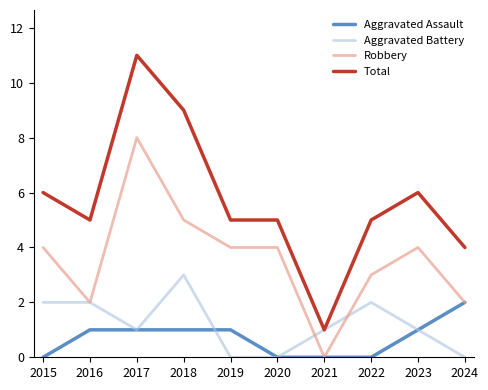

What is the total value across all series at 2020?

9